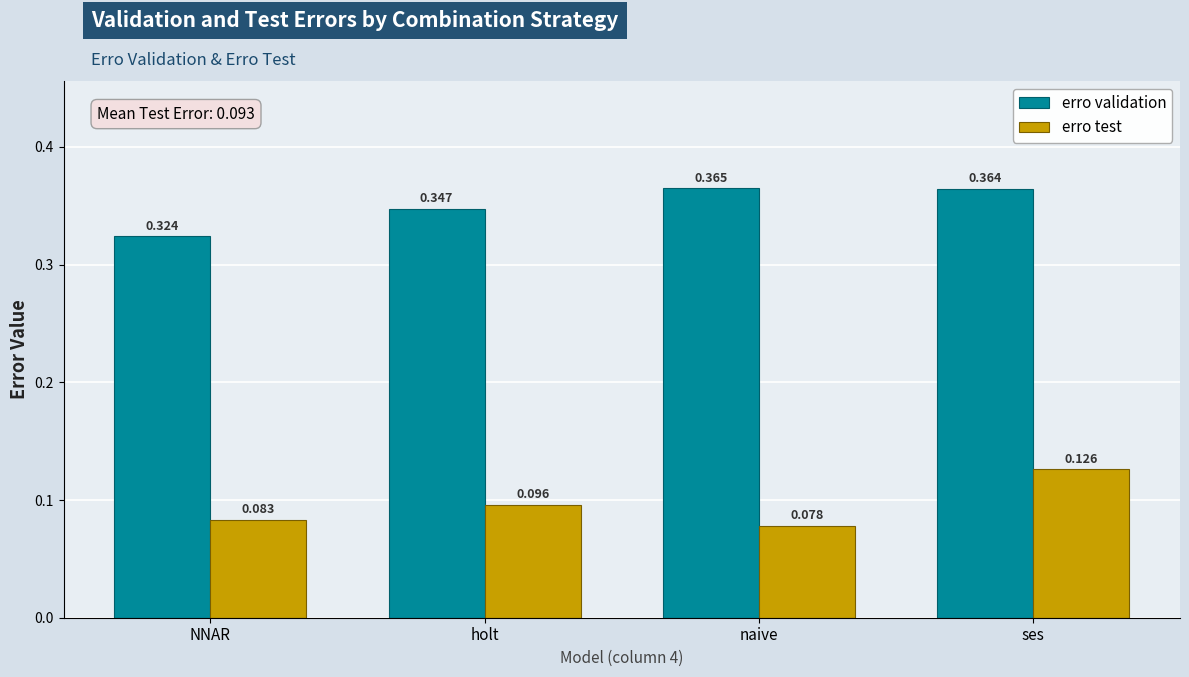

Which series has the largest total across all categories?

erro validation